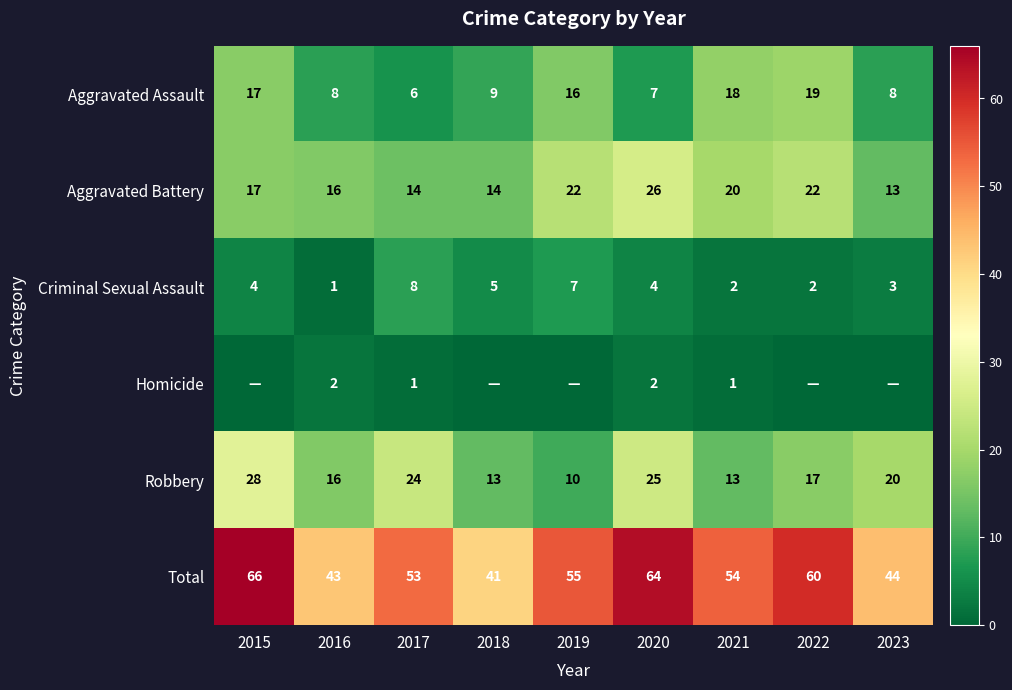

Which has a higher value, 2022 or 2018?

2022